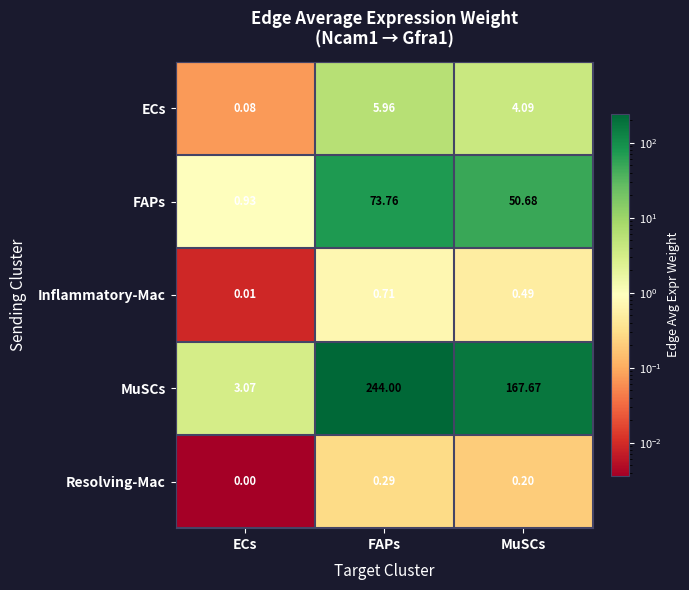

Count the number of categories in the chart.

3